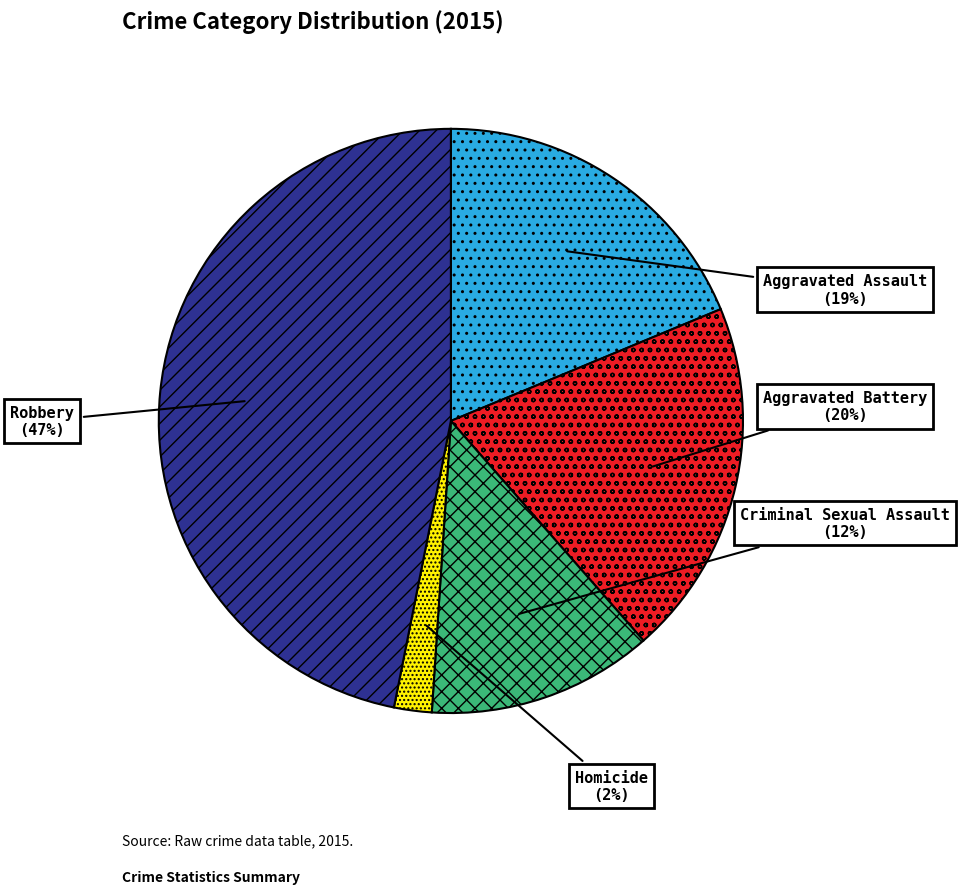

Is there any slice that represents more than half of the pie?

No